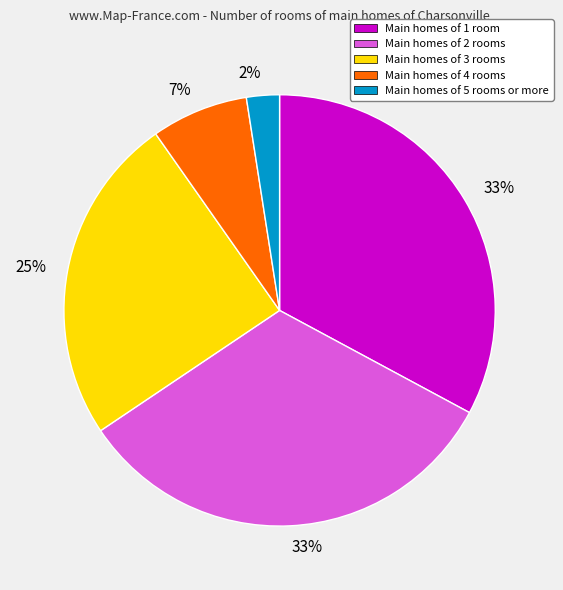

To the nearest percent, what is the average slice percentage?

20%